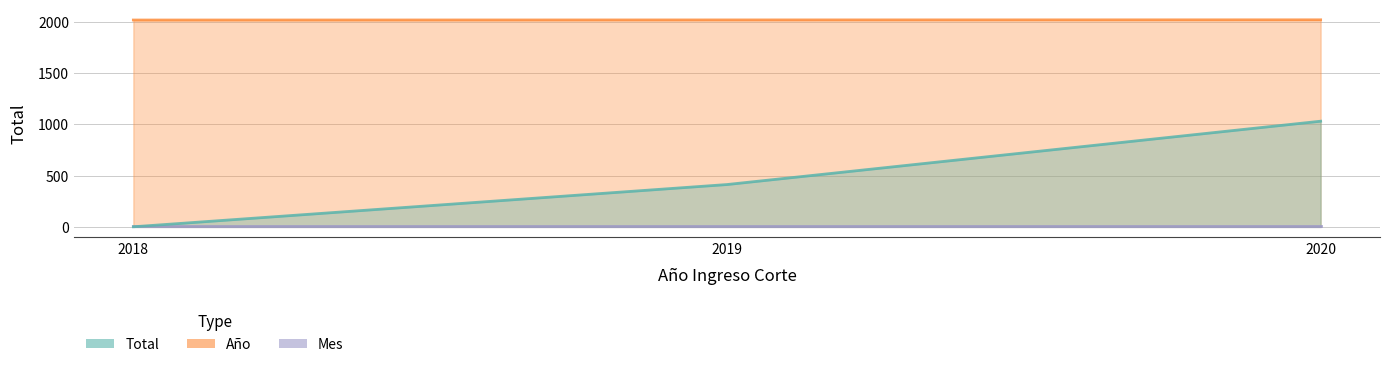

Is it true that Año equals 2833 at 2019?

False